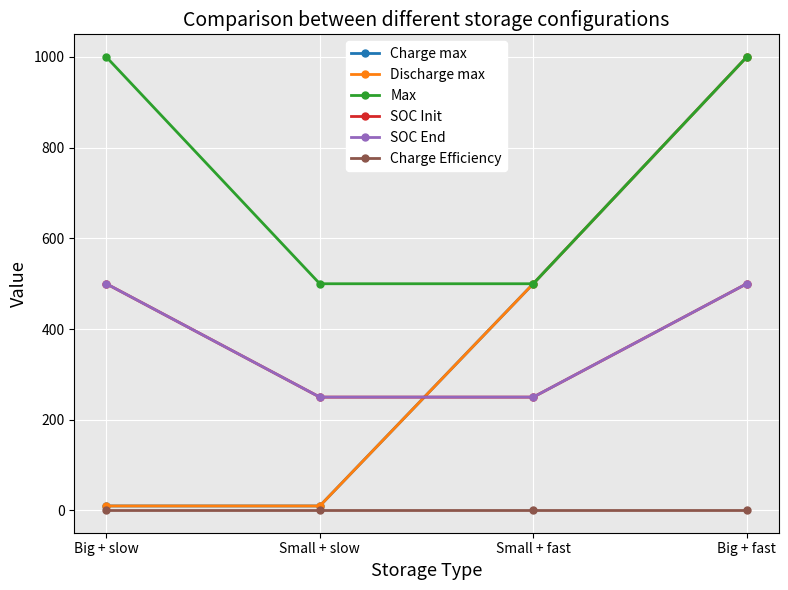

List the labels in order of SOC Init value, smallest first.

Small + slow, Small + fast, Big + slow, Big + fast